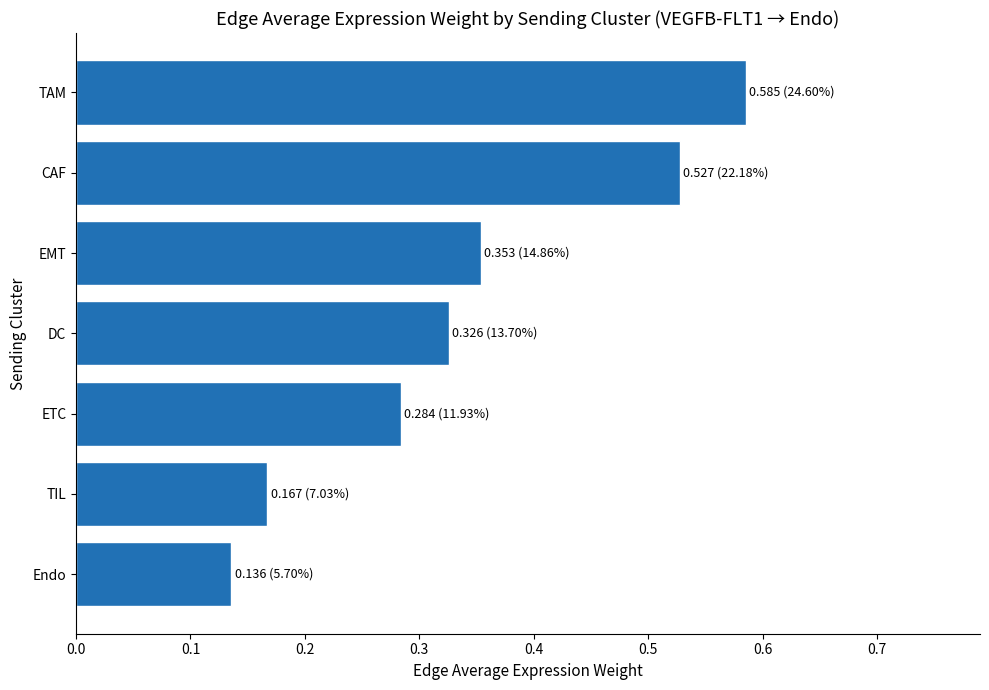

Which category has the lowest value across all series?

Endo